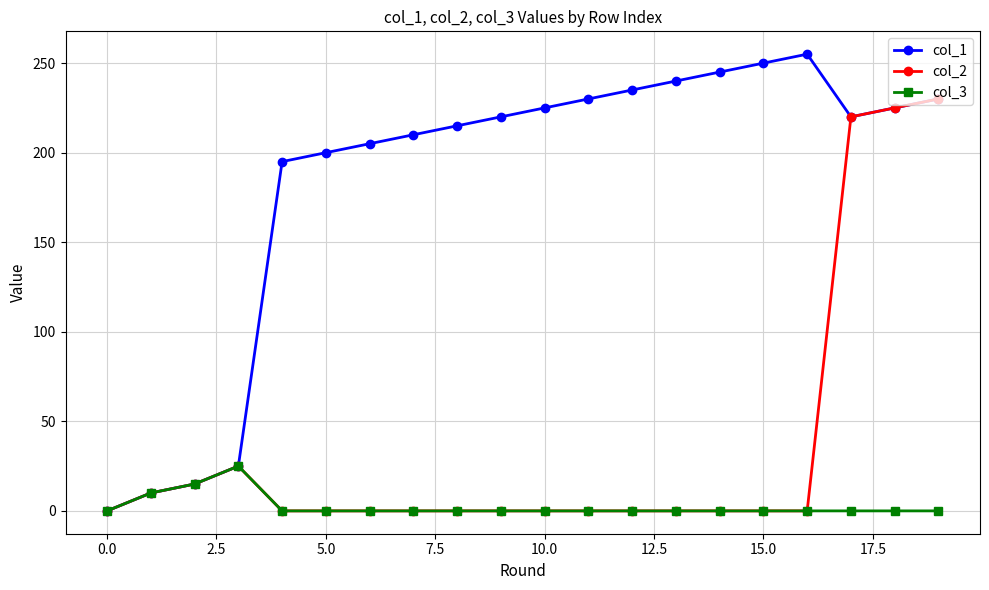

Rank the series by their maximum value, from highest to lowest.

col_1, col_2, col_3